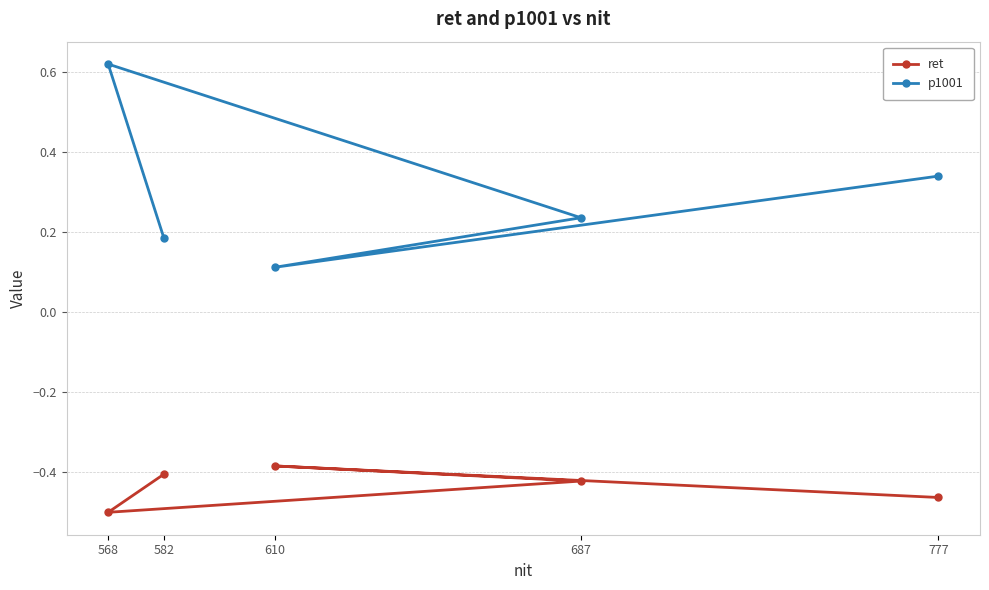

Is it true that ret equals -0.5 at 777?

True